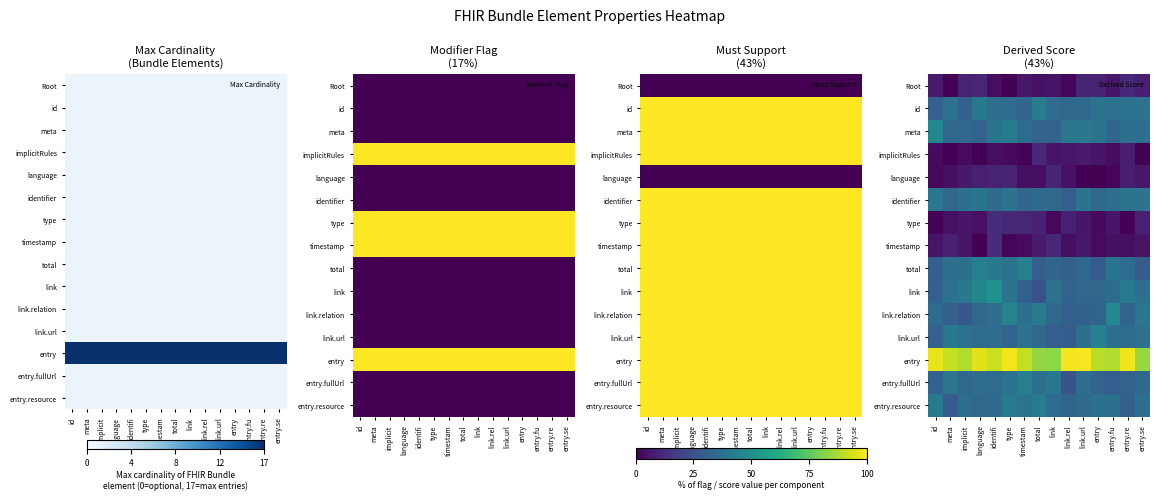

What is the total value across all series at id?

4.3